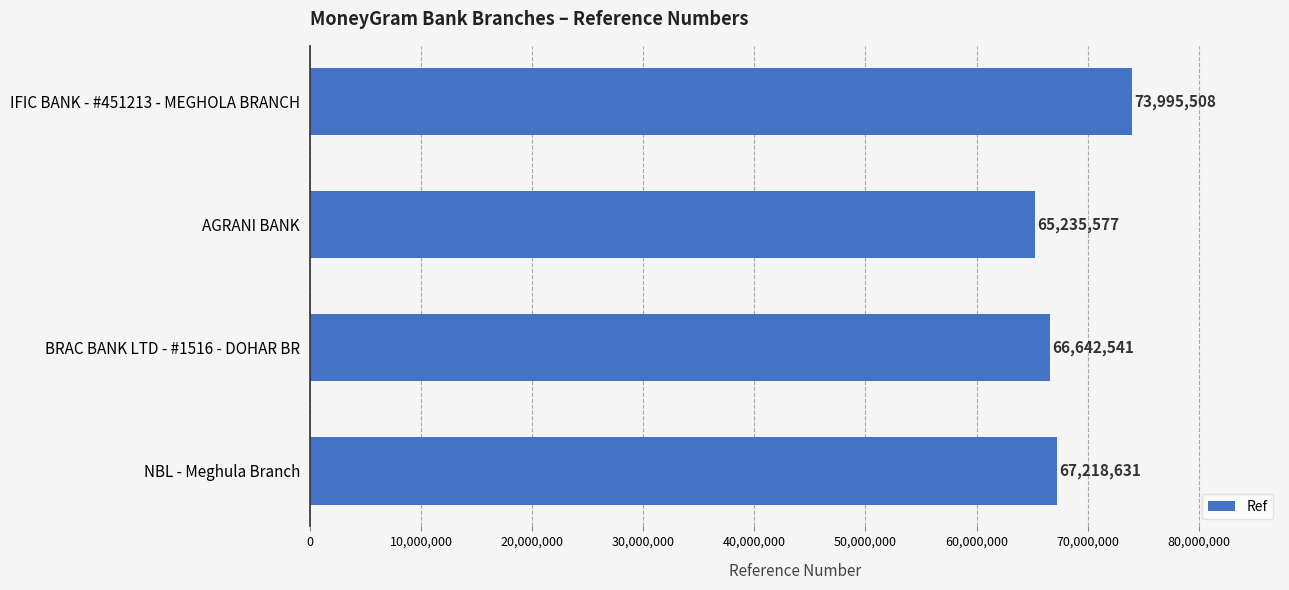

What is the value of the 2nd bar from the top?

65235577